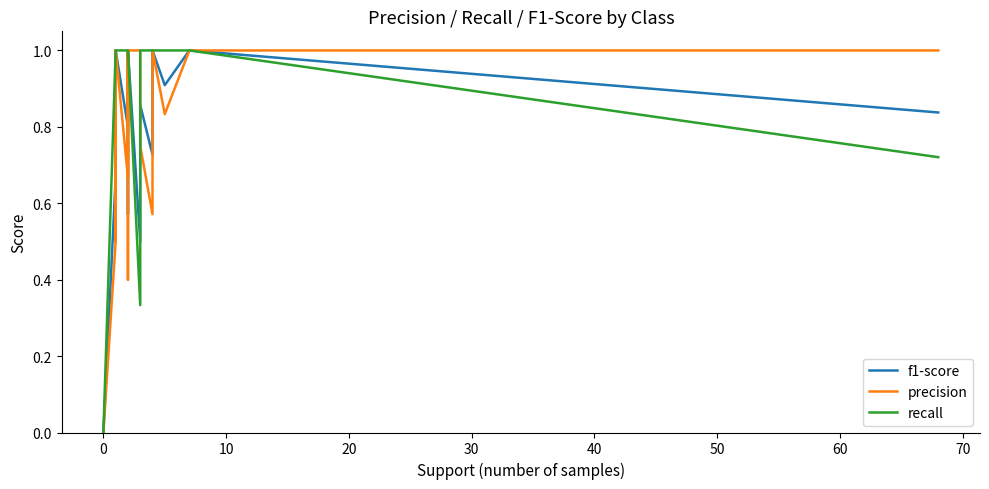

In recall, how many points are lower than both neighbors (excluding endpoints)?

1